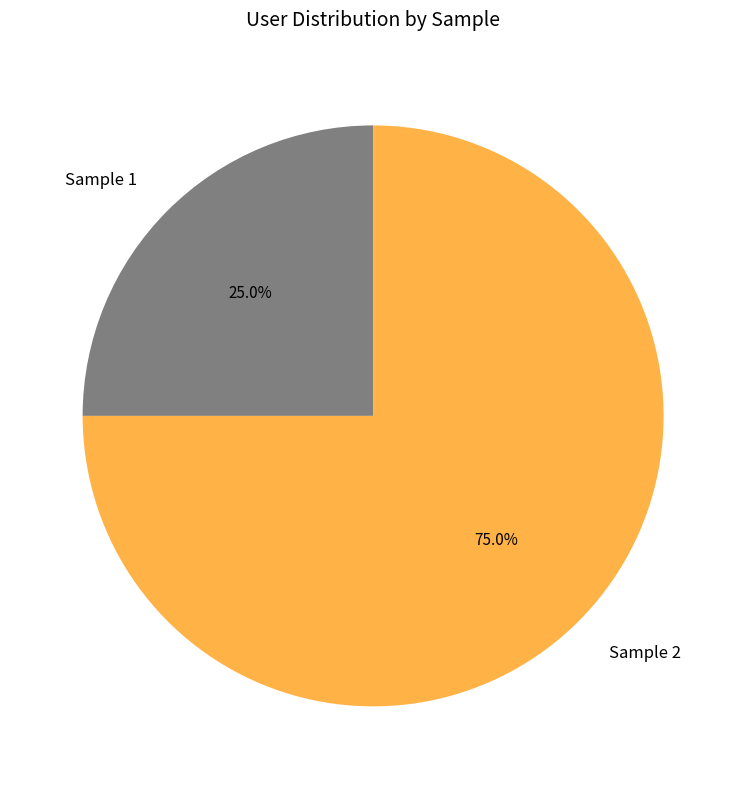

What percentage do Sample 1 and Sample 2 together represent?

100.0%